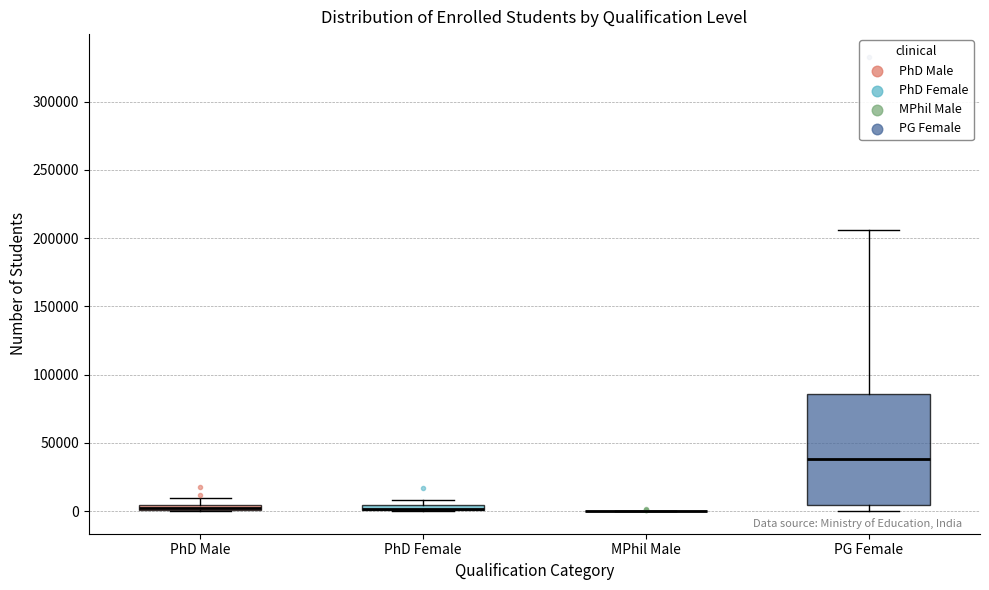

Comparing the boxes themselves (not the whiskers), which one is the tallest?

PG Female